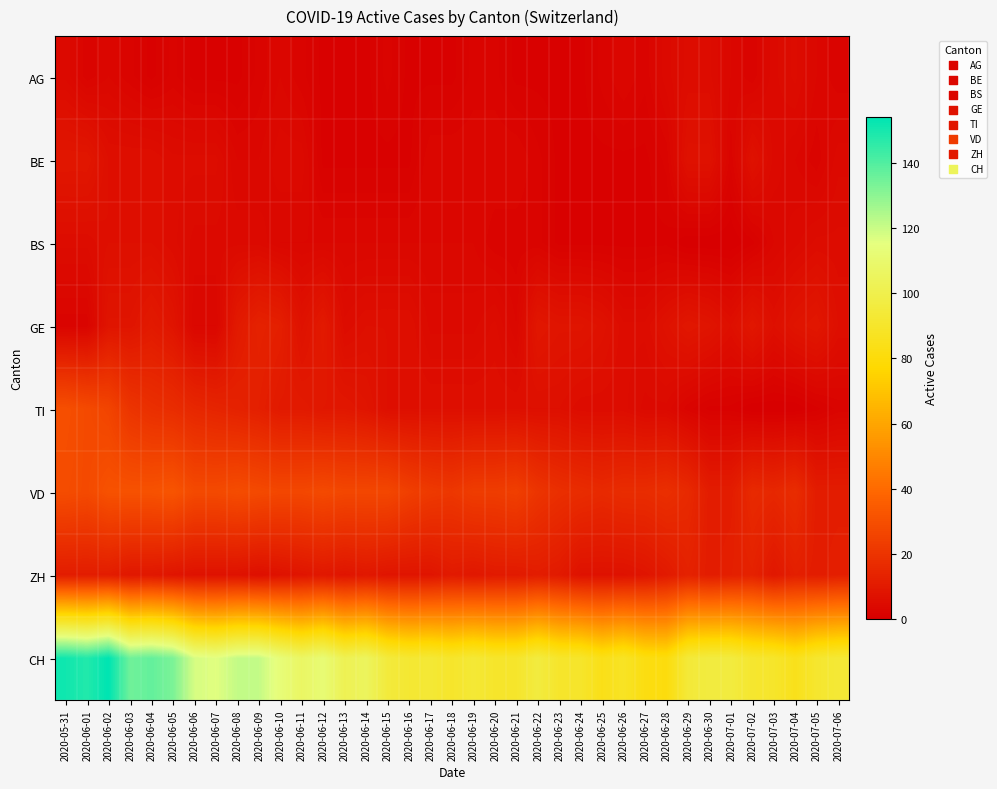

What is the total value across all series at 2020-06-03?

217